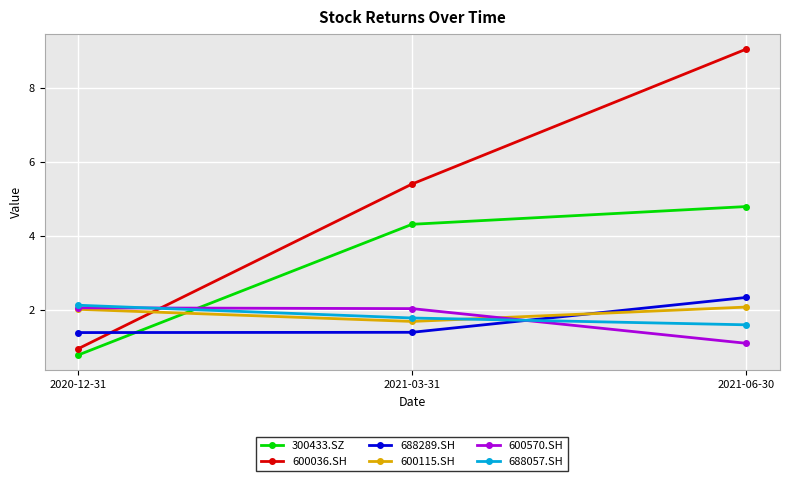

Which label corresponds to the largest value in the chart?

2021-06-30